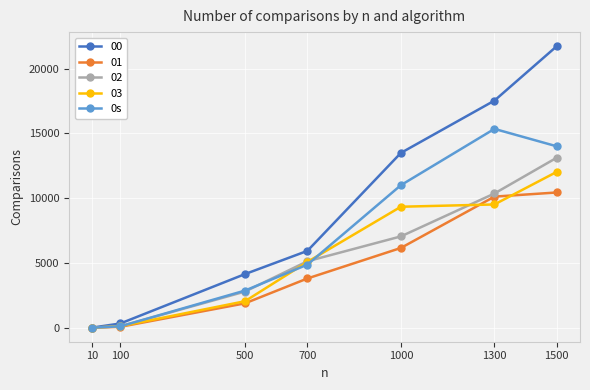

The 01 series shows 772 at 700. True or false?

False